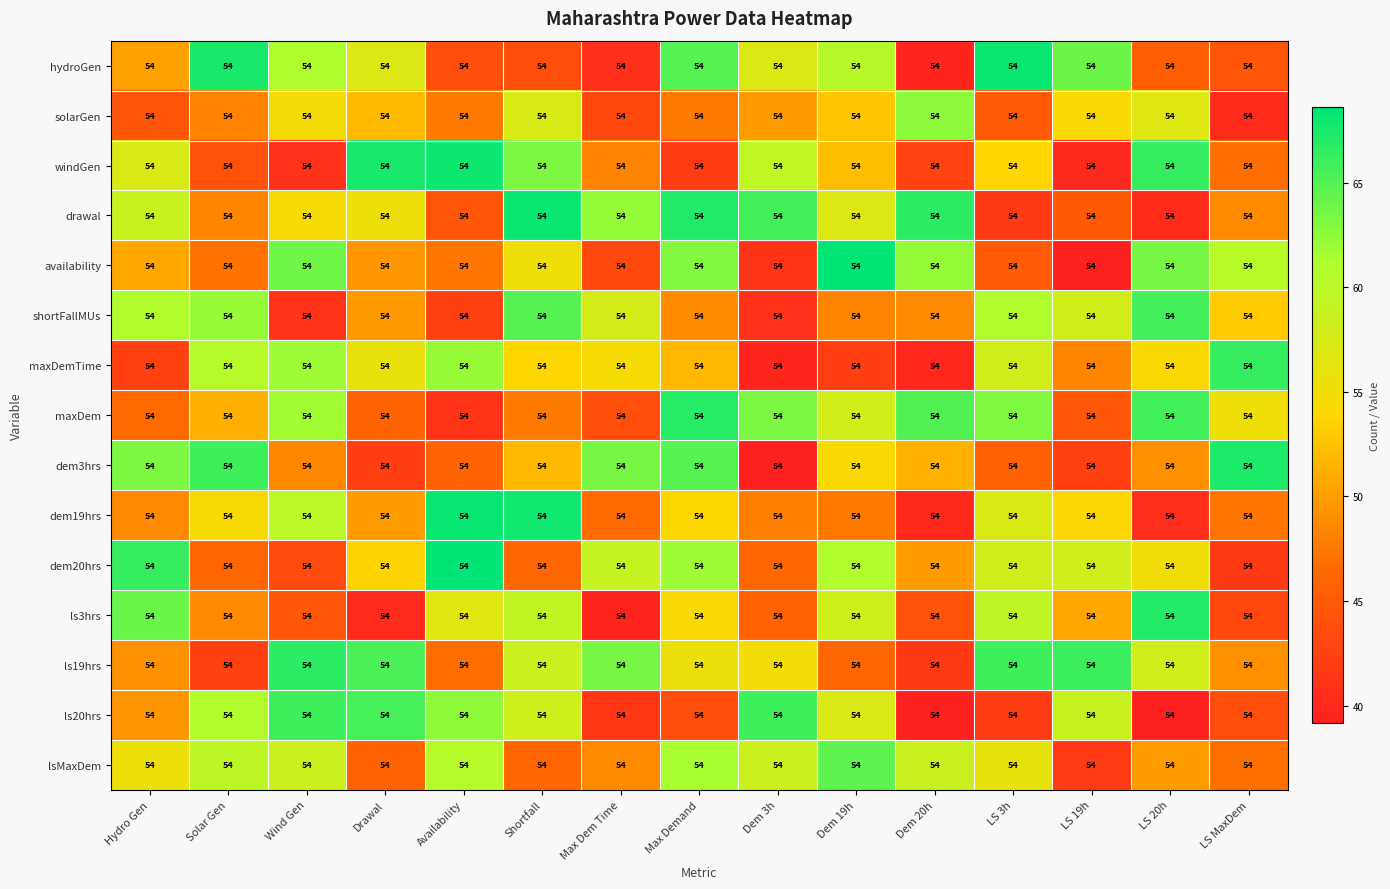

Is it true that windGen equals 54.2 at LS 19h?

False